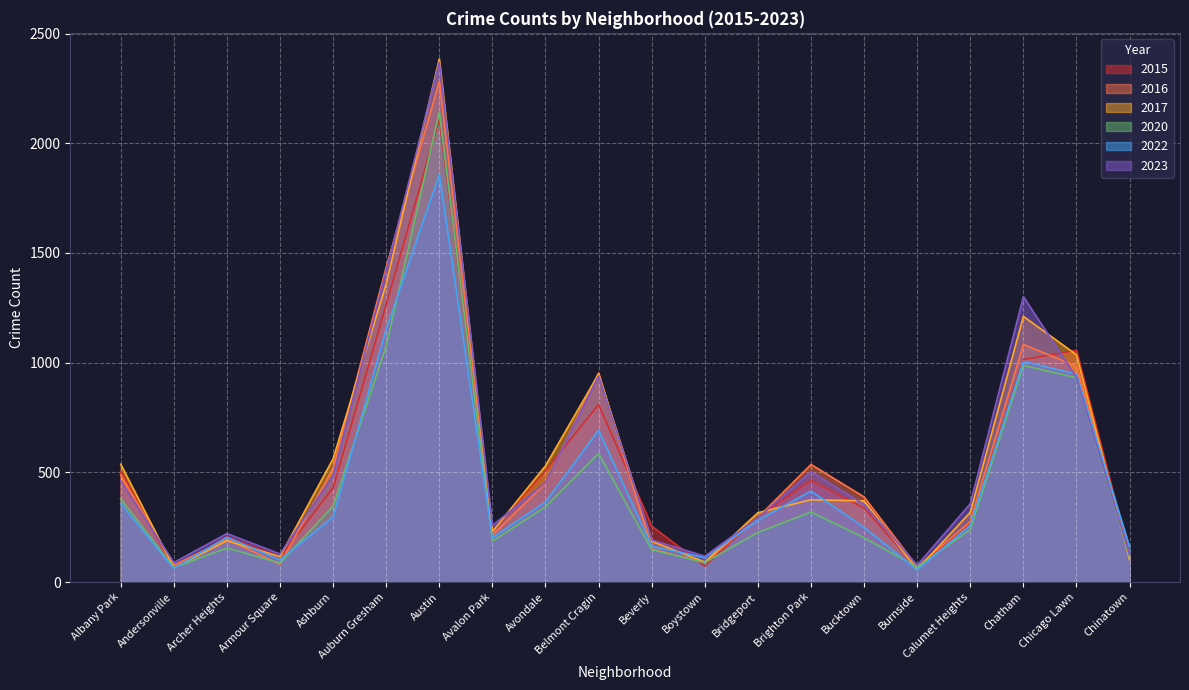

What is the label of the 10th point from the left?

Belmont Cragin